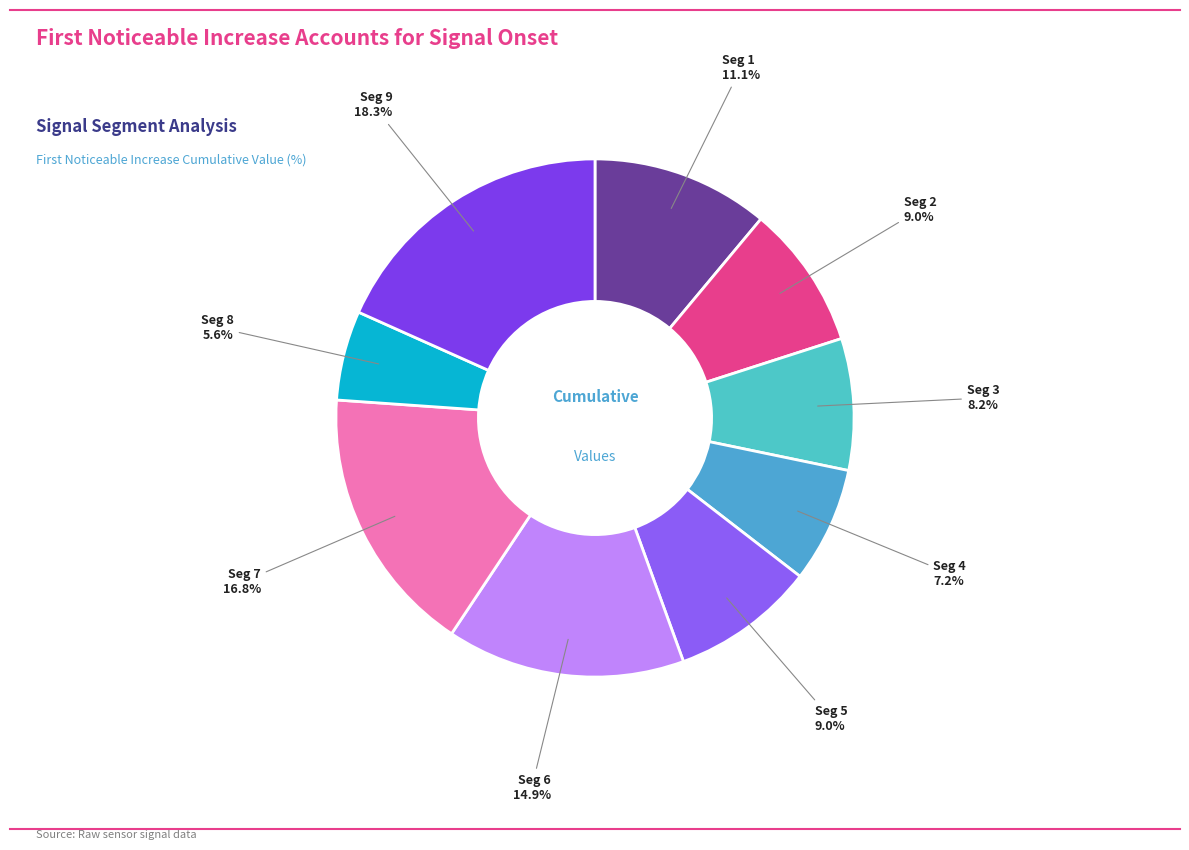

To the nearest percent, what is the average slice percentage?

11%